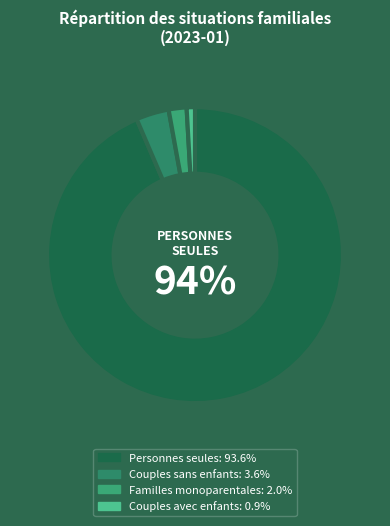

Rank the categories by value from lowest to highest.

Couples avec enfants, Familles monoparentales, Couples sans enfants, Personnes seules